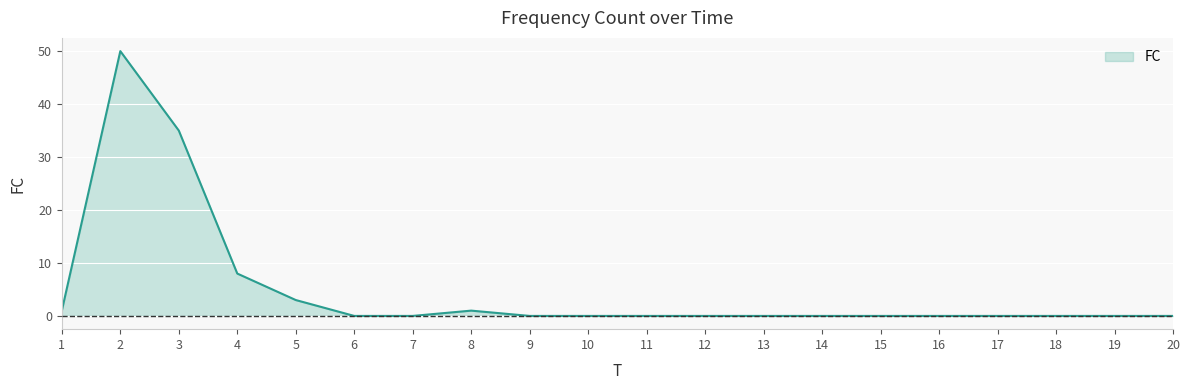

Reading left to right, list all the values displayed in this chart.

1=1	2=50	3=35	4=8	5=3	6=0	7=0	8=1	9=0	10=0	11=0	12=0	13=0	14=0	15=0	16=0	17=0	18=0	19=0	20=0